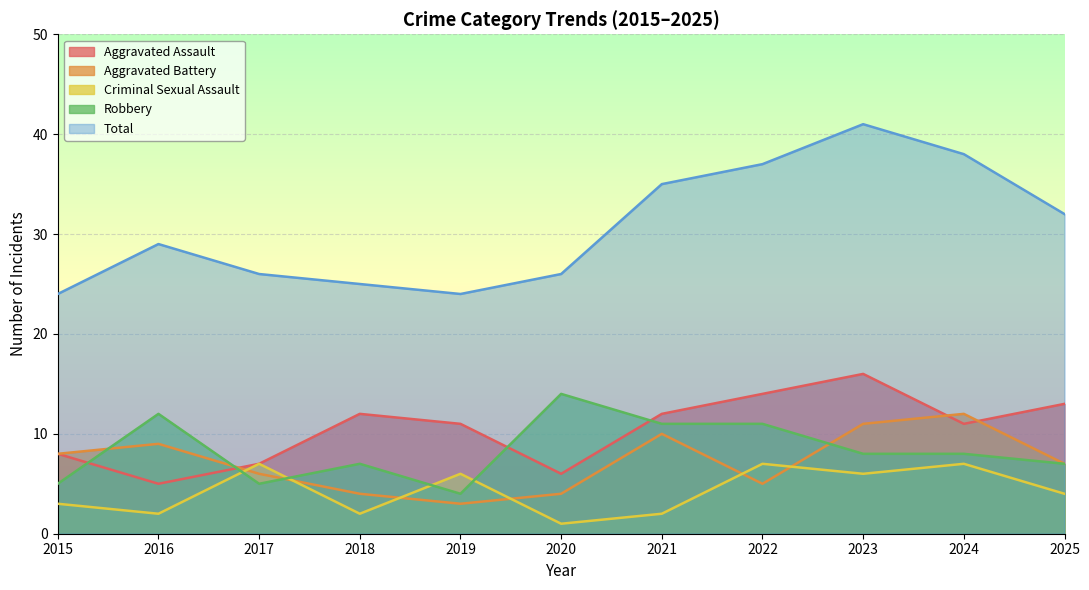

What is the sum of all Aggravated Assault values?

115